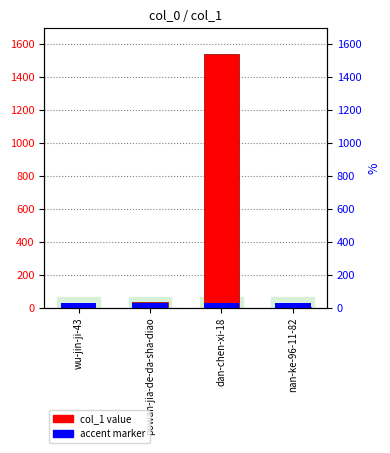

What is the label of the 2nd bar from the right?

dan-chen-xi-18